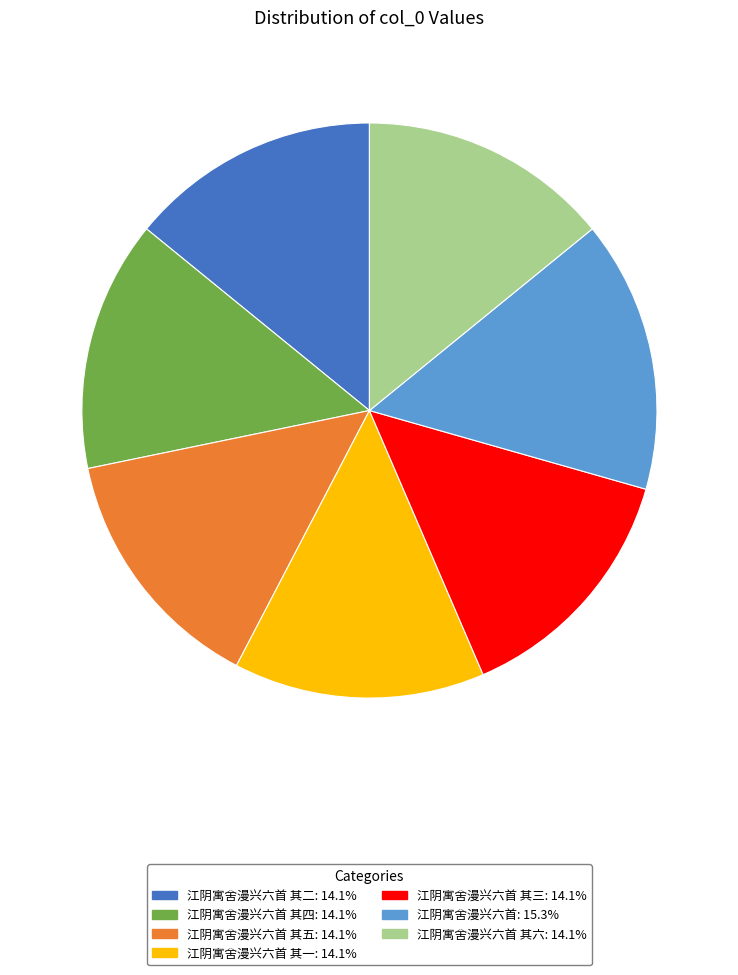

Is there a majority slice in this chart?

No